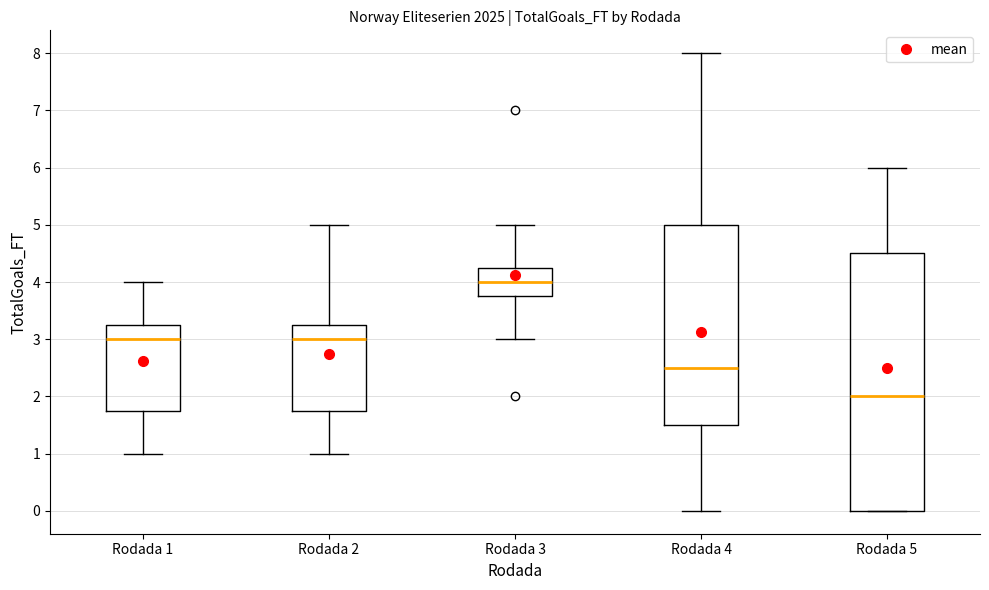

Where does the lower whisker of the box for Rodada 3 end on the y-axis? The values are not printed on the chart, so give them approximately, as read against the axis.

3.0